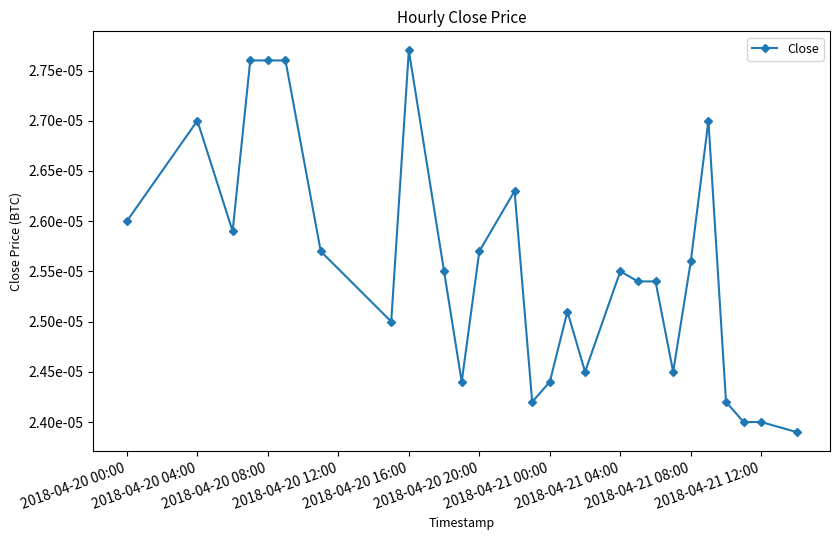

Which label corresponds to the largest value in the chart?

2018-04-20 16:00